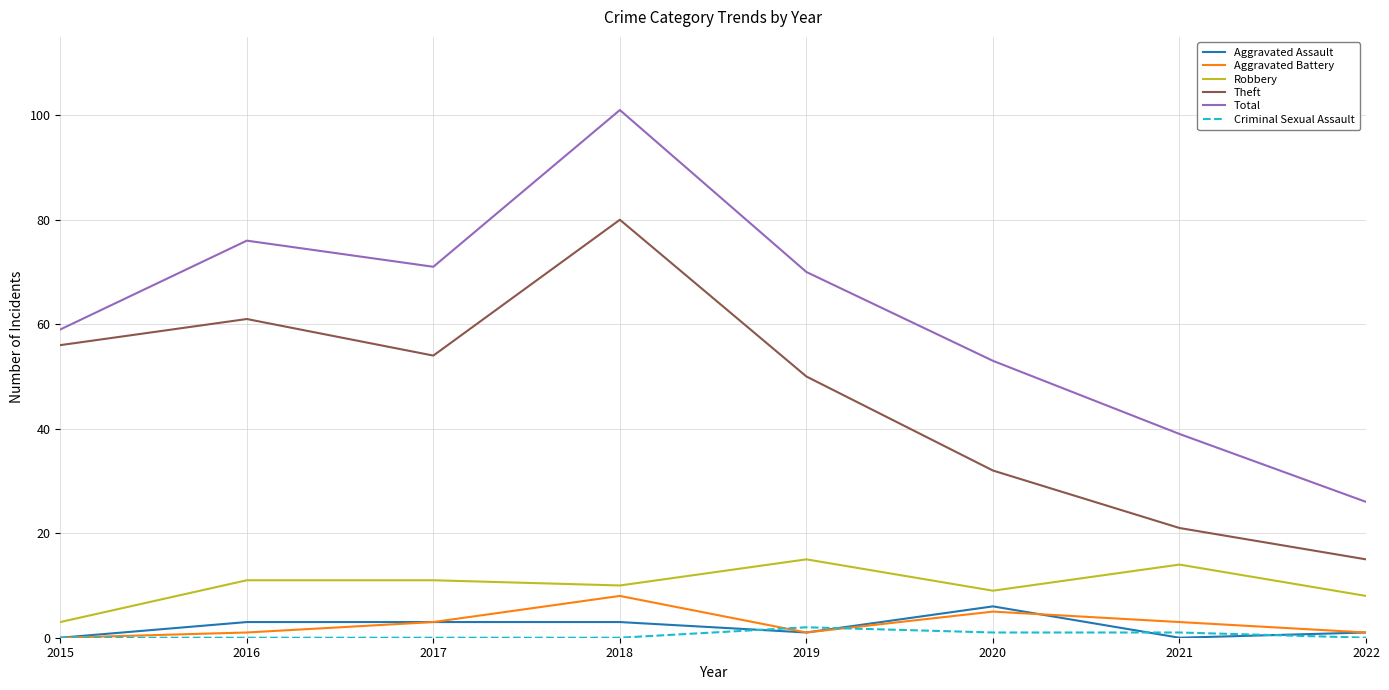

Reading left to right, transcribe all the data shown in this chart.

Aggravated Assault: 2015=0	2016=3	2017=3	2018=3	2019=1	2020=6	2021=0	2022=1
Aggravated Battery: 2015=0	2016=1	2017=3	2018=8	2019=1	2020=5	2021=3	2022=1
Robbery: 2015=3	2016=11	2017=11	2018=10	2019=15	2020=9	2021=14	2022=8
Theft: 2015=56	2016=61	2017=54	2018=80	2019=50	2020=32	2021=21	2022=15
Total: 2015=59	2016=76	2017=71	2018=101	2019=70	2020=53	2021=39	2022=26
Criminal Sexual Assault: 2015=0	2016=0	2017=0	2018=0	2019=2	2020=1	2021=1	2022=0